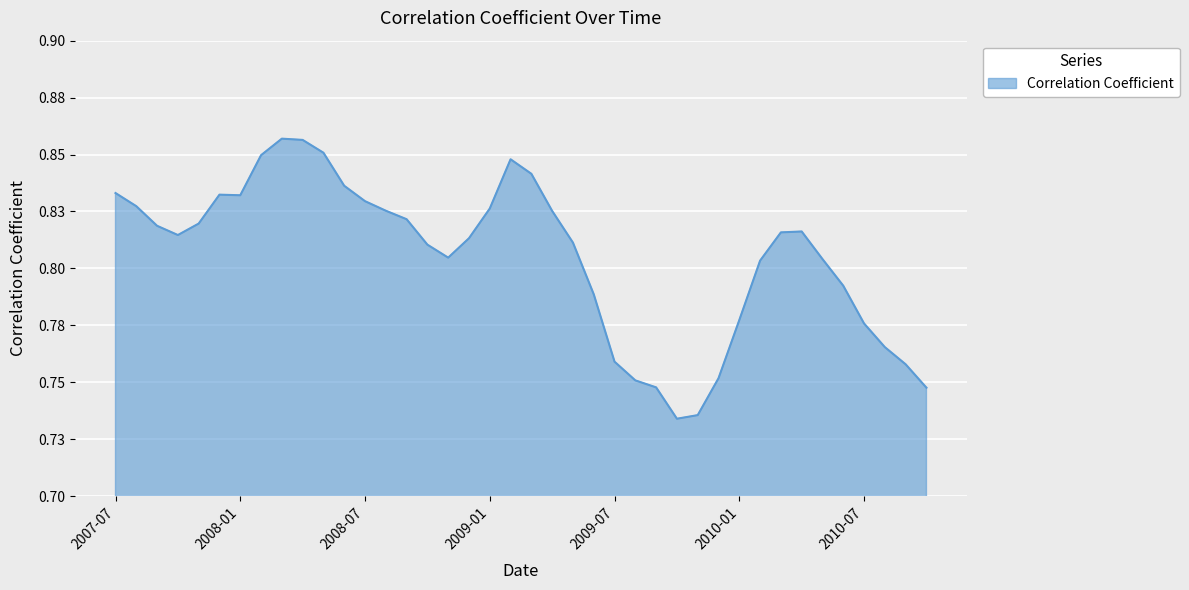

Does the chart display data point markers on the line(s)?

No